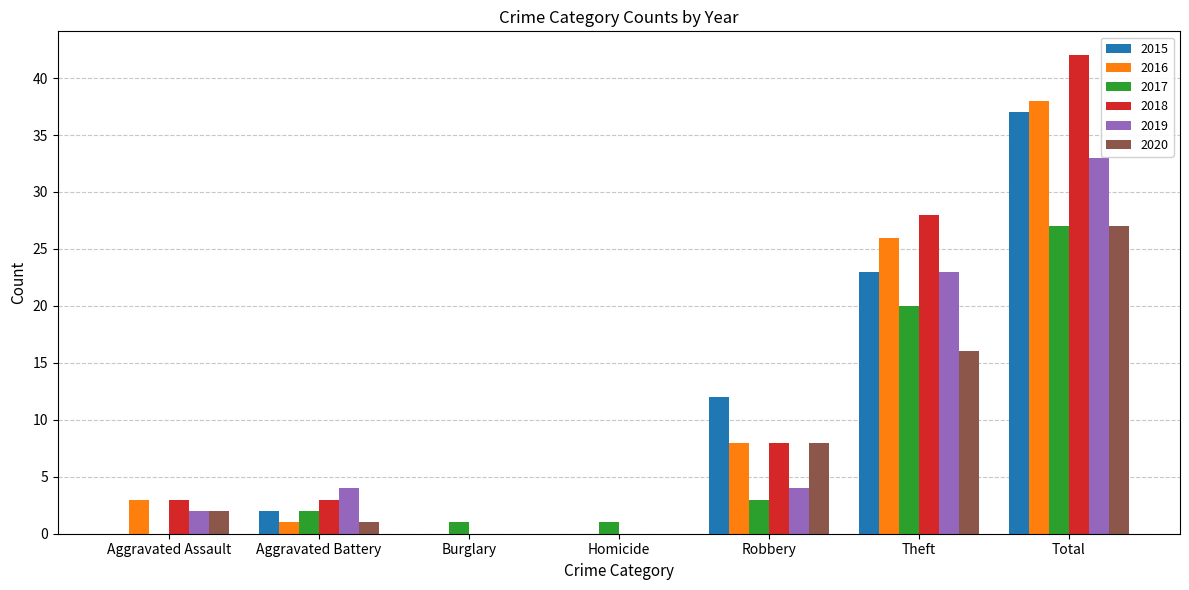

The value of 2016 at Robbery is 14. True or false?

False